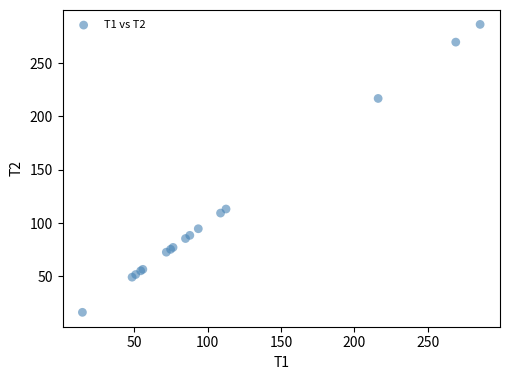

What Y value in the scatter plot is closest to 151?

113.2